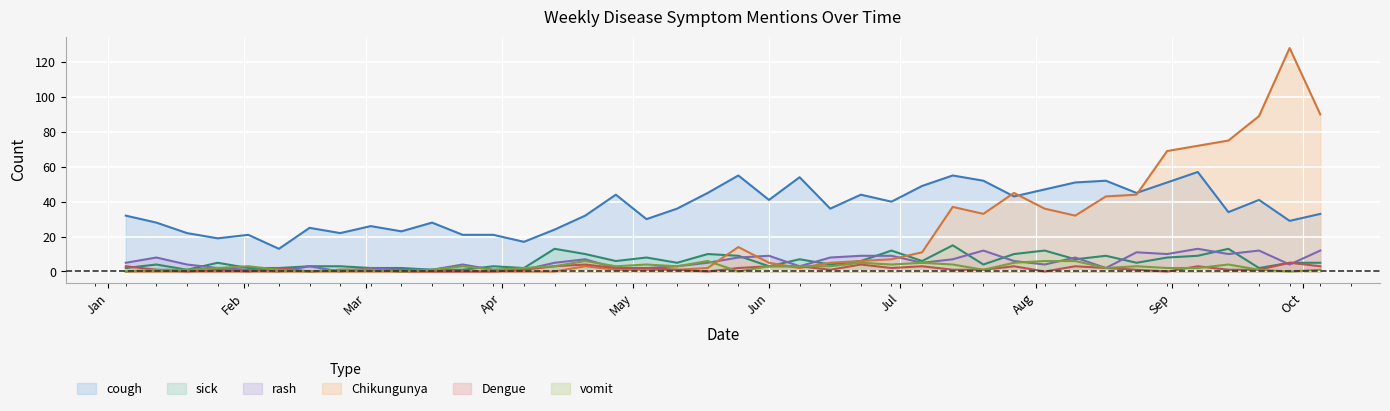

At which category does rash reach its first local valley?

2014-02-09